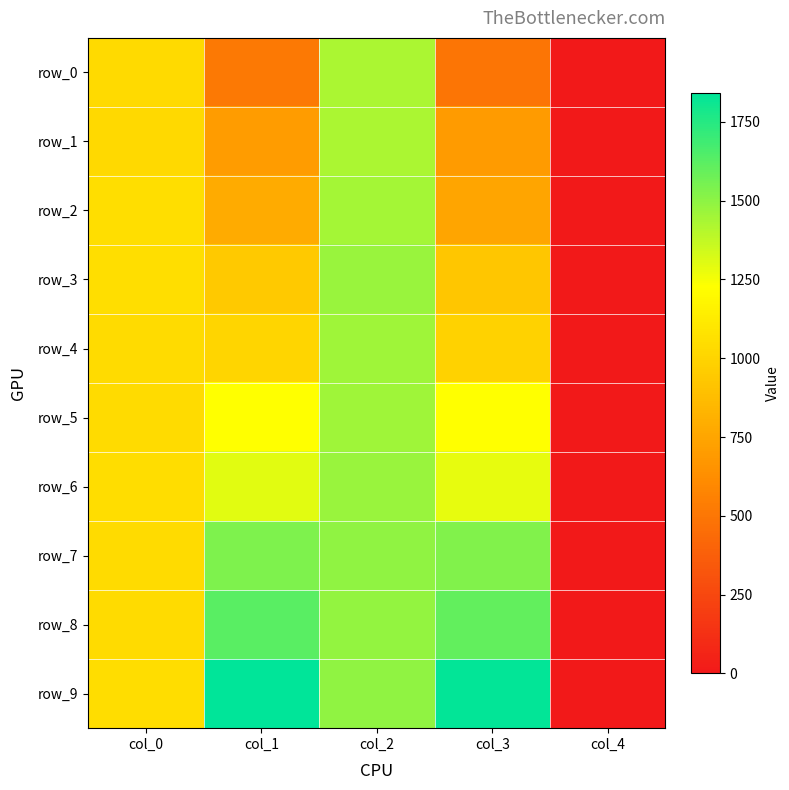

What is the maximum value shown in the chart?

1842.8